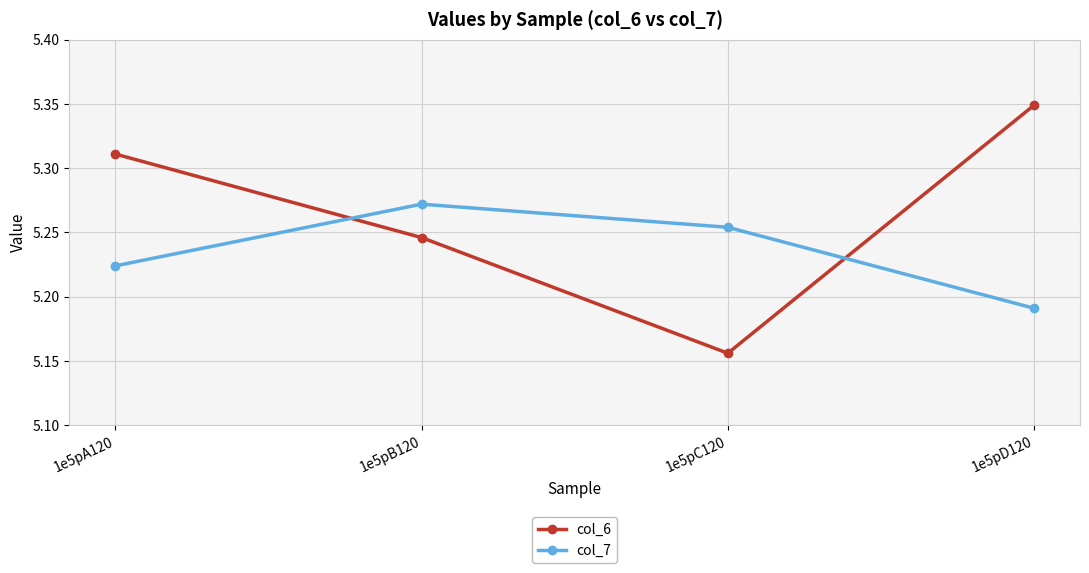

Does the chart have visible grid lines?

Yes